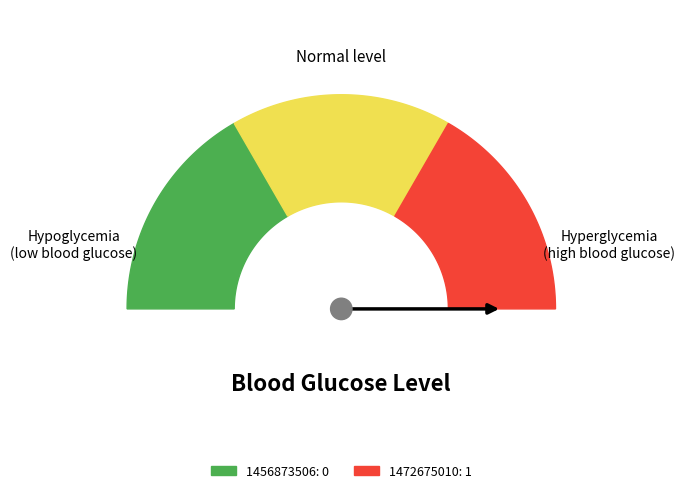

Which slice is the smallest?

1456873506